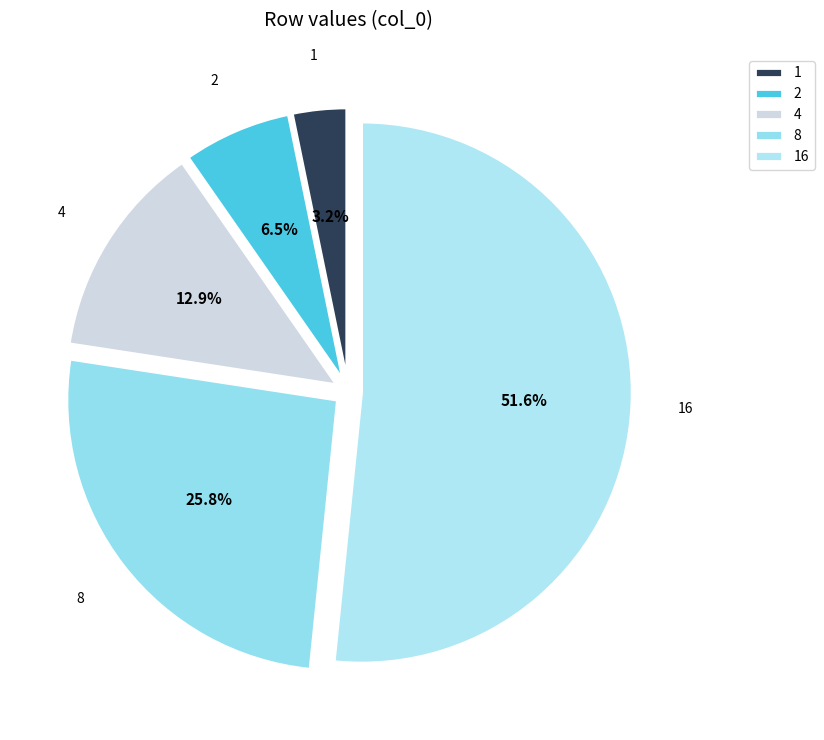

How many segments does this pie chart have?

5